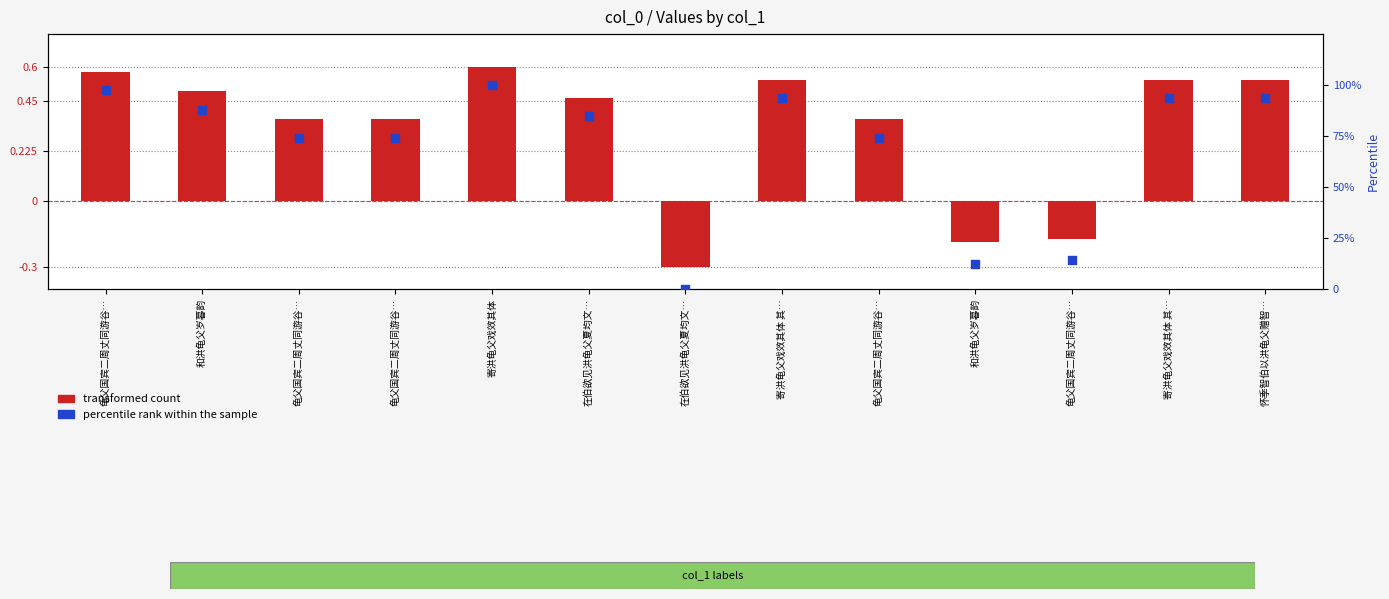

At which category is the sum across all series the highest?

寄洪龟父戏效其体